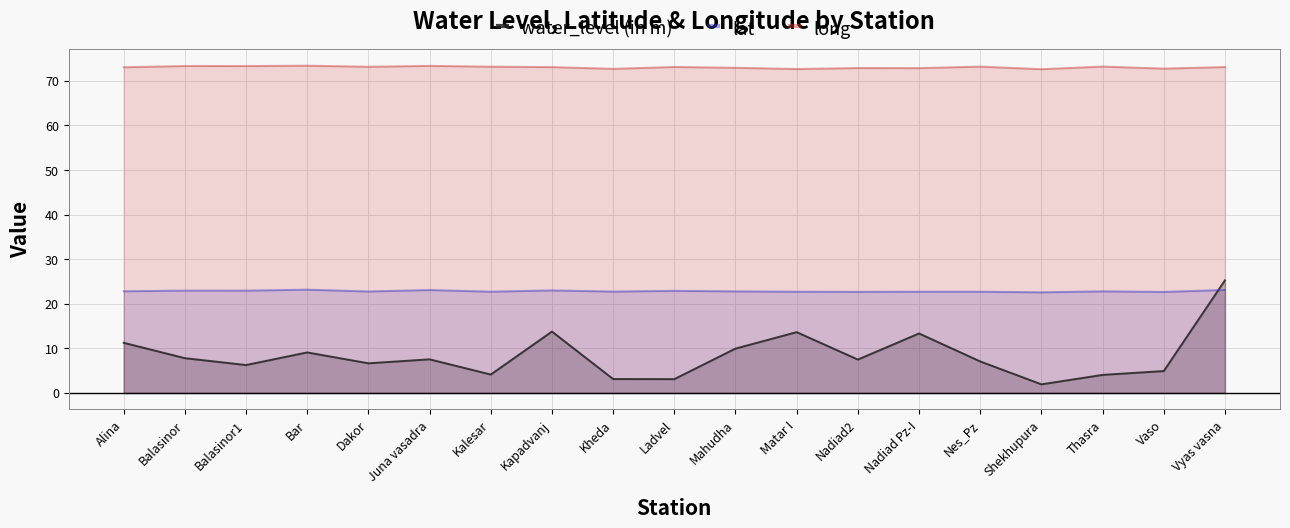

Is it true that lat equals 22.7 at Nadiad Pz-I?

True